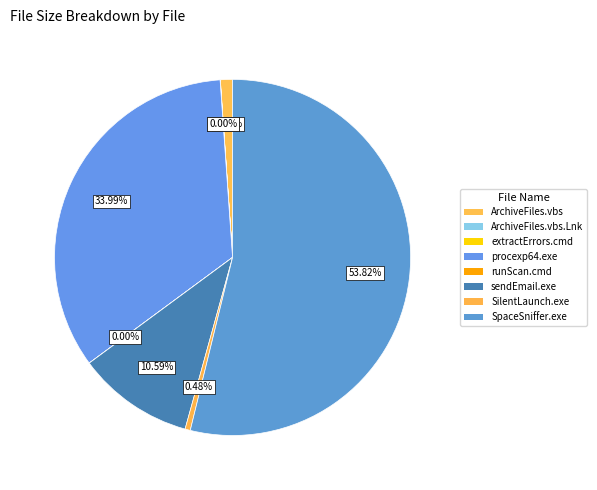

To the nearest percent, what is the average slice percentage?

12%